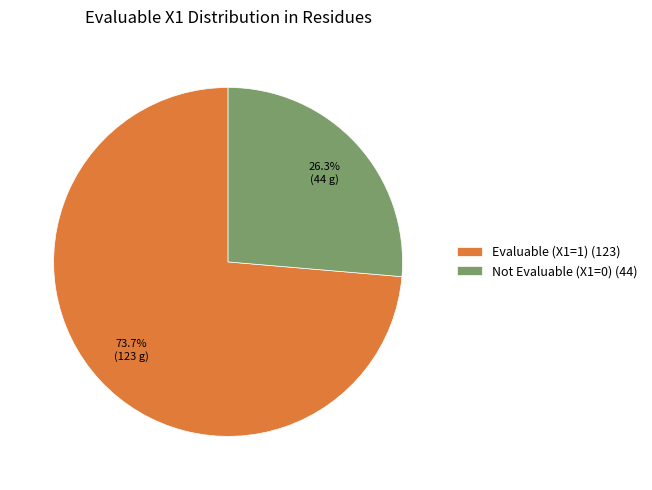

How many segments does this pie chart have?

2